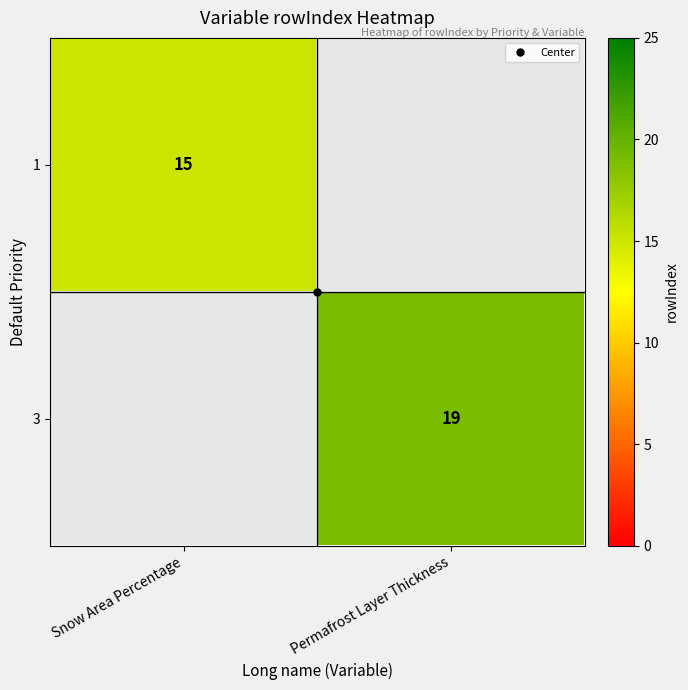

The value of 3 at Permafrost Layer Thickness is 31.9. True or false?

False